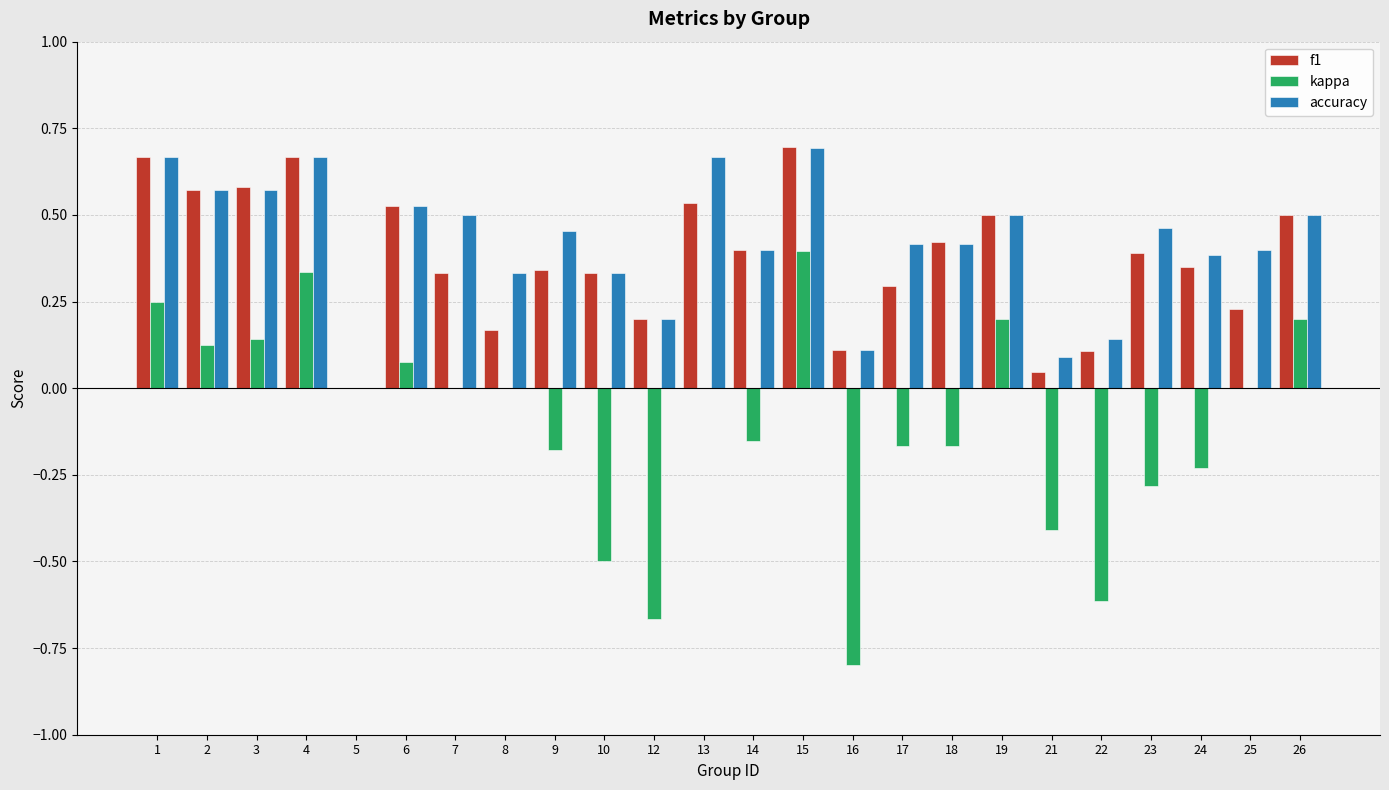

What is the sum of the f1 values at 3 and 12?

0.8